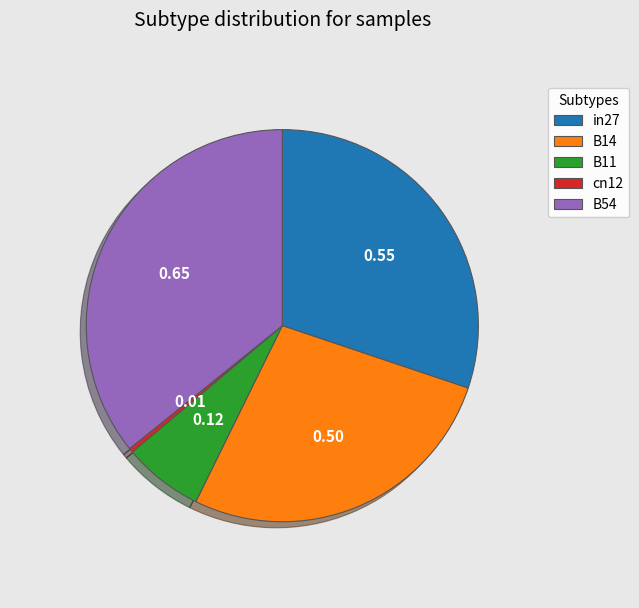

How many slices are in this pie chart?

5